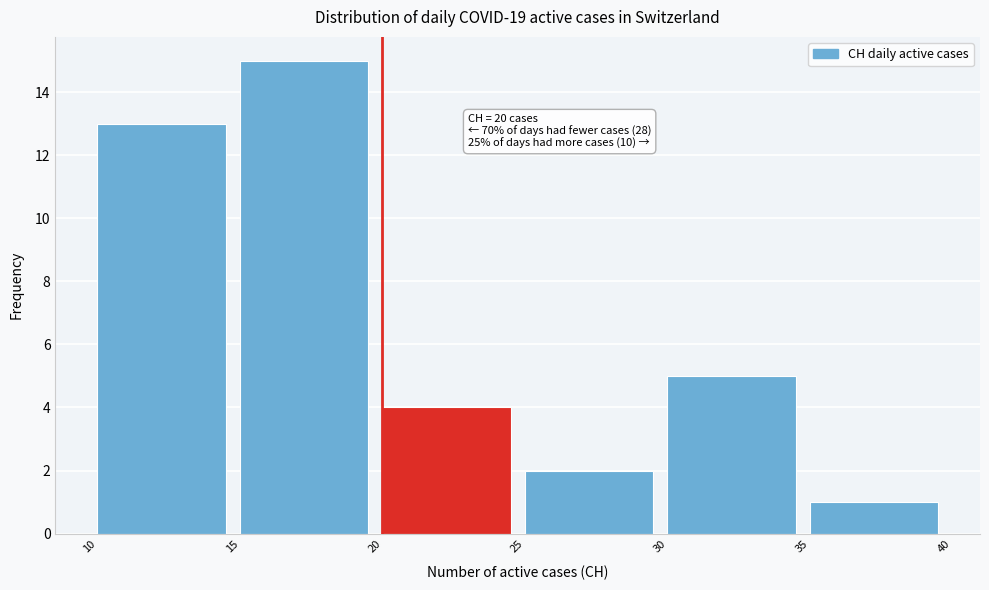

Over which range of the x-axis is the bar tallest?

15 to 20